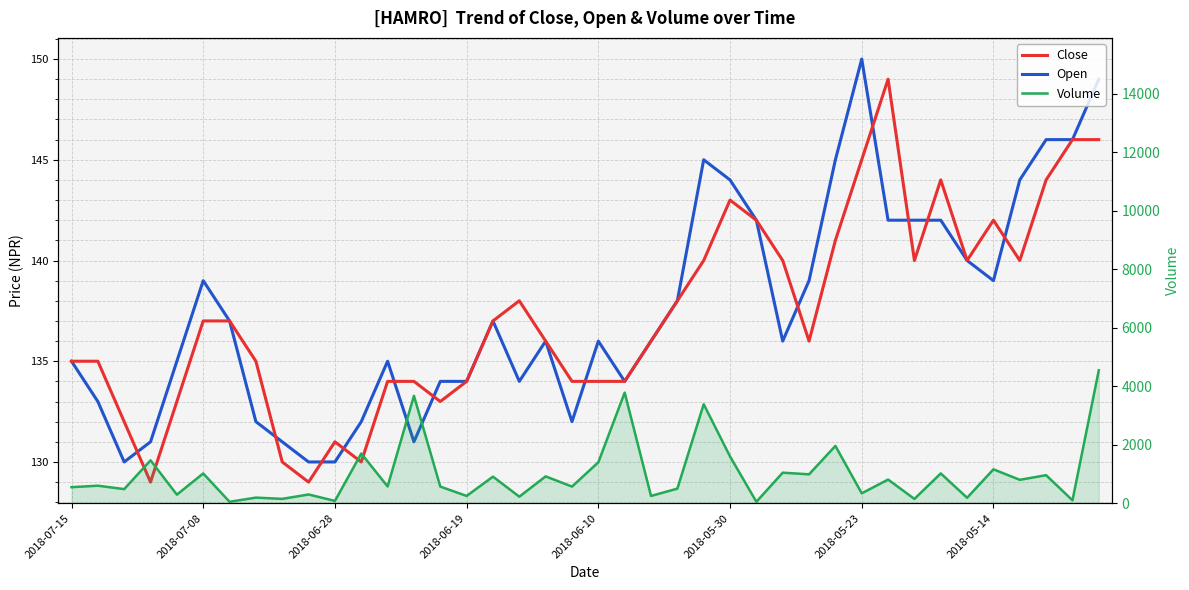

Which series ends up on top after the final intersection of Close and Open?

Open